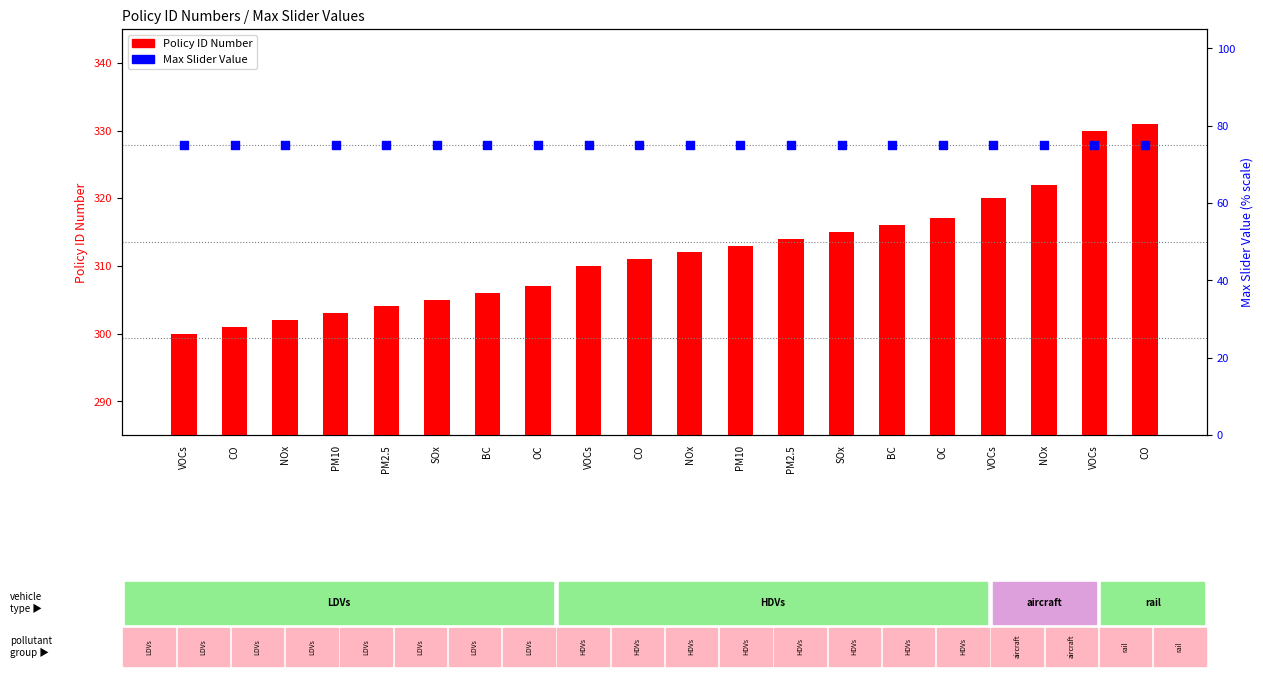

Which series has the largest Y range (max minus min)?

Policy ID Number